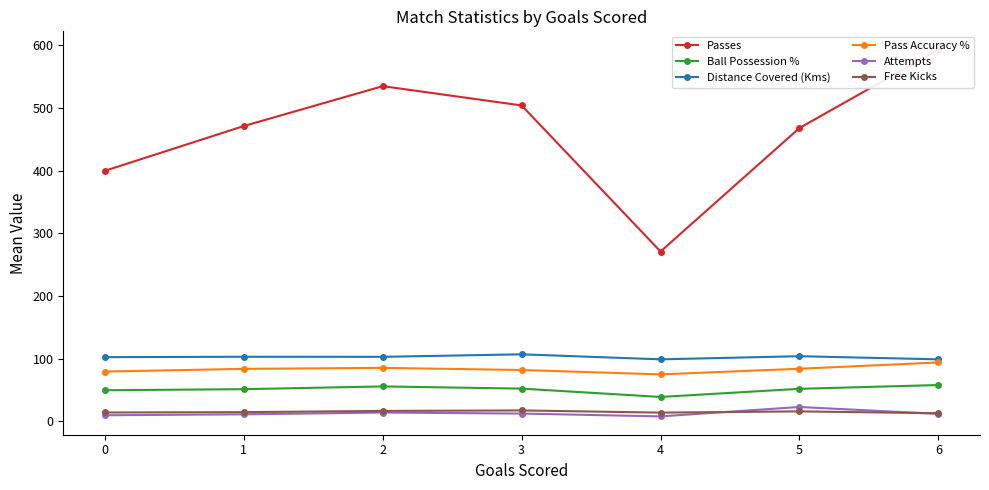

What is the total value across all series at 4?

506.0